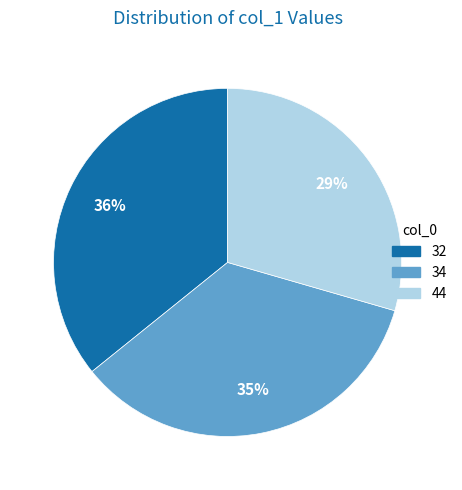

To the nearest percent, what is the average slice percentage?

33%